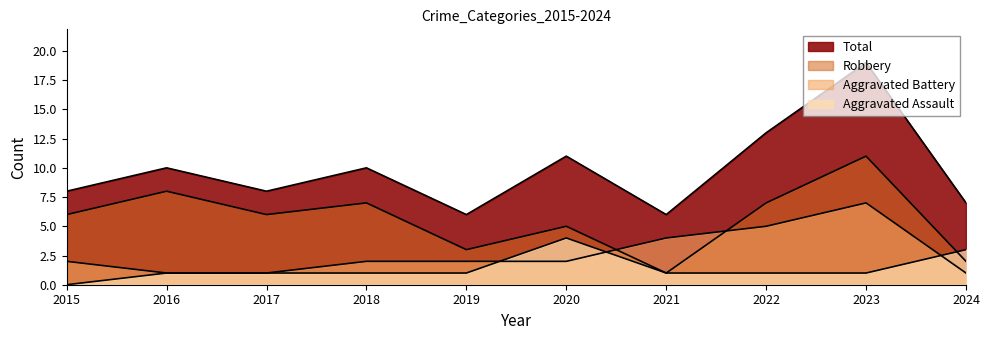

Read the Robbery value at 2022.

7